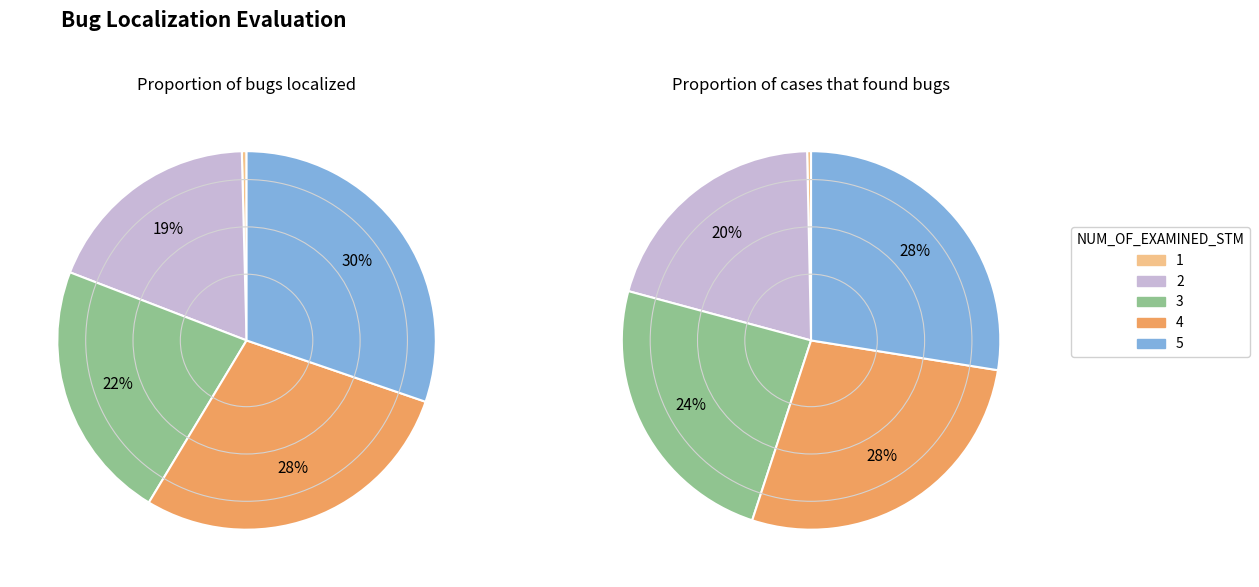

At 3, list the series in order from largest to smallest.

Proportion of cases that found bugs, Proportion of bugs localized (per case)